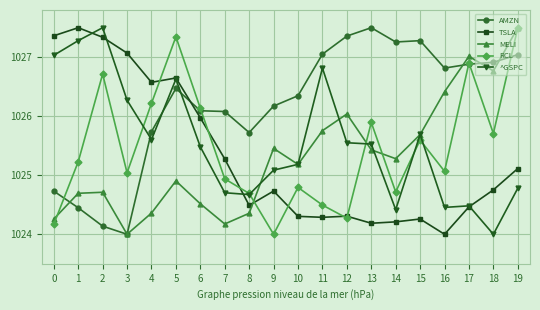

What is the sum of the AMZN values at 7 and 17?

2053.0